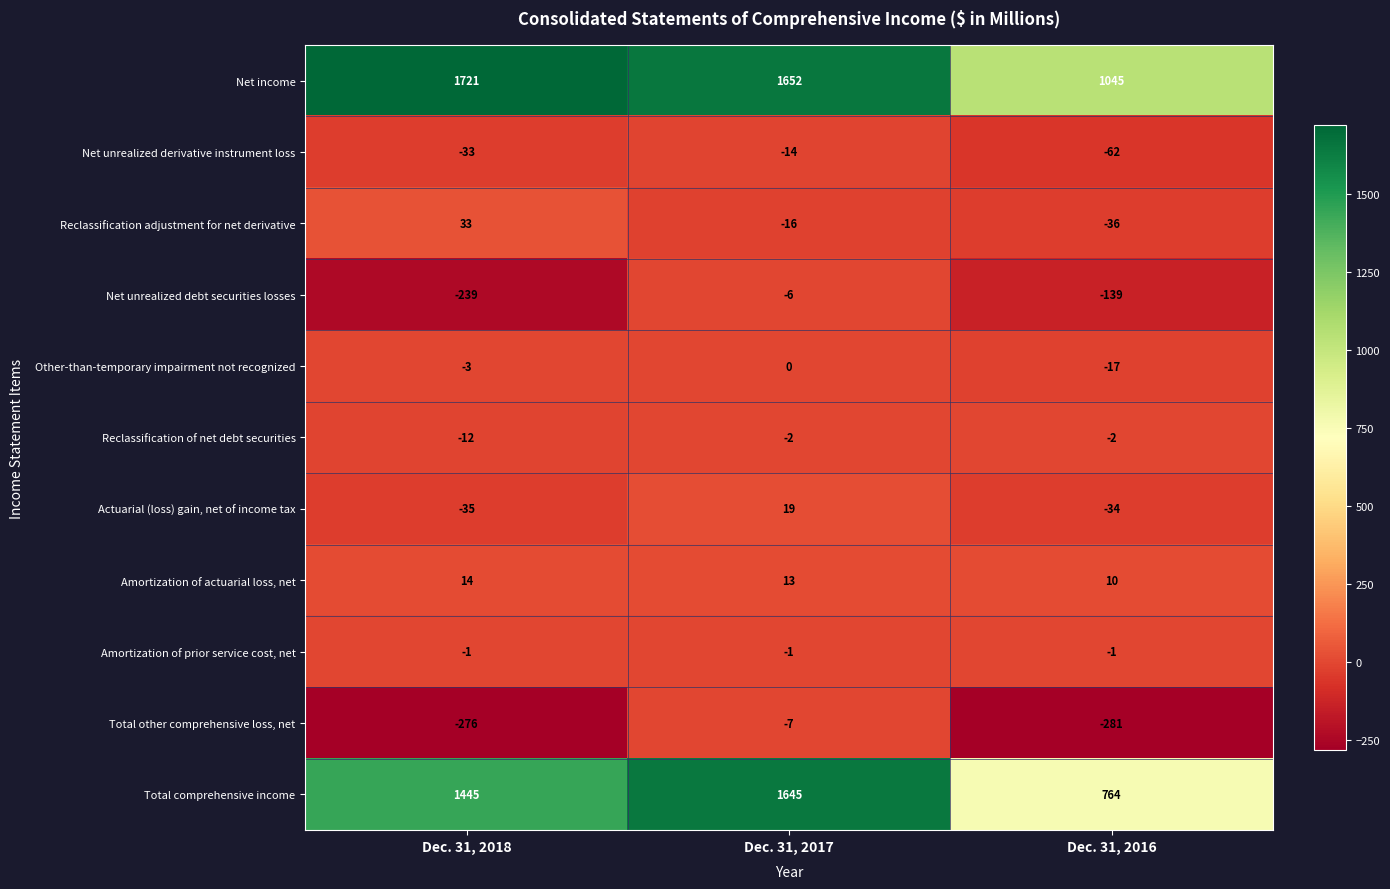

What is the difference between the highest and lowest values at Dec. 31, 2017?

1668